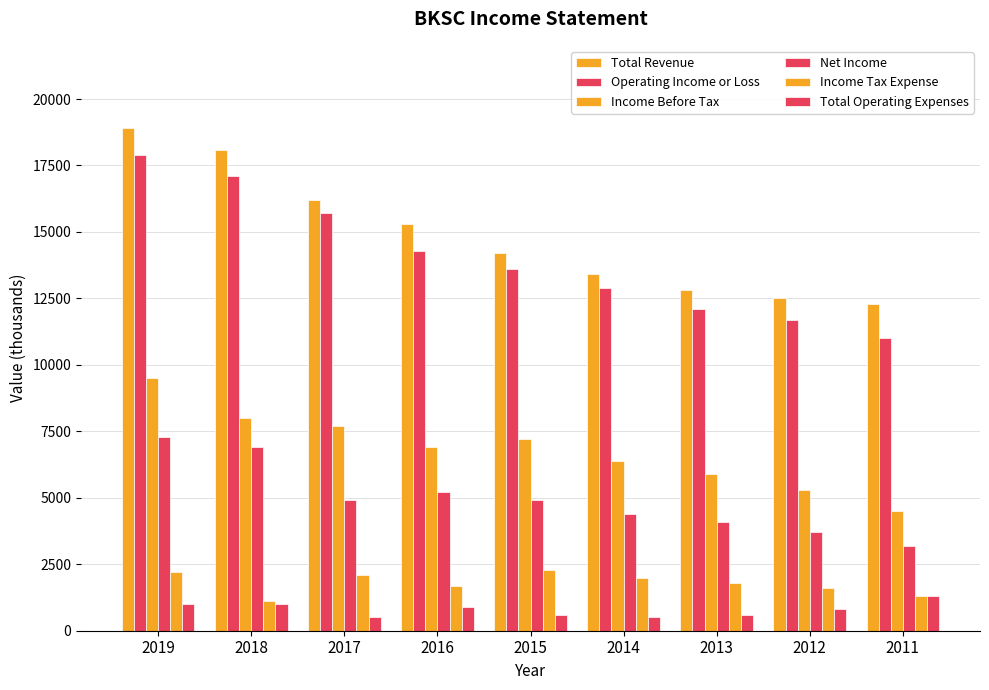

How many bars are there in each group?

6